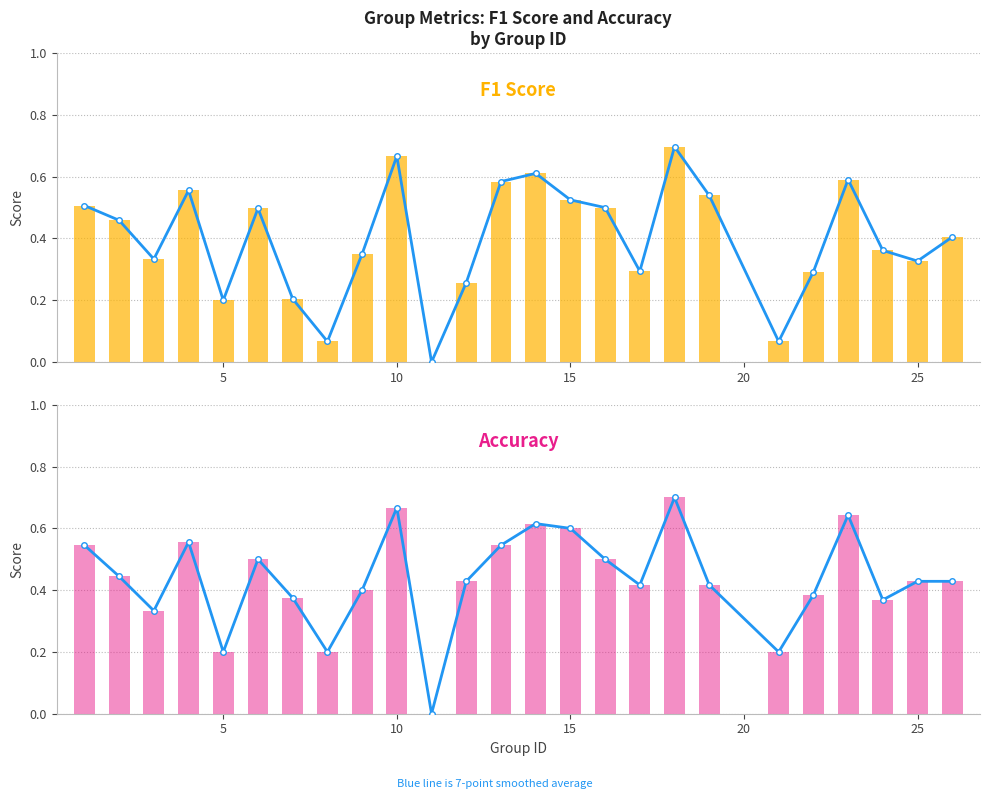

List the series in order of their peak value, highest first.

accuracy, f1